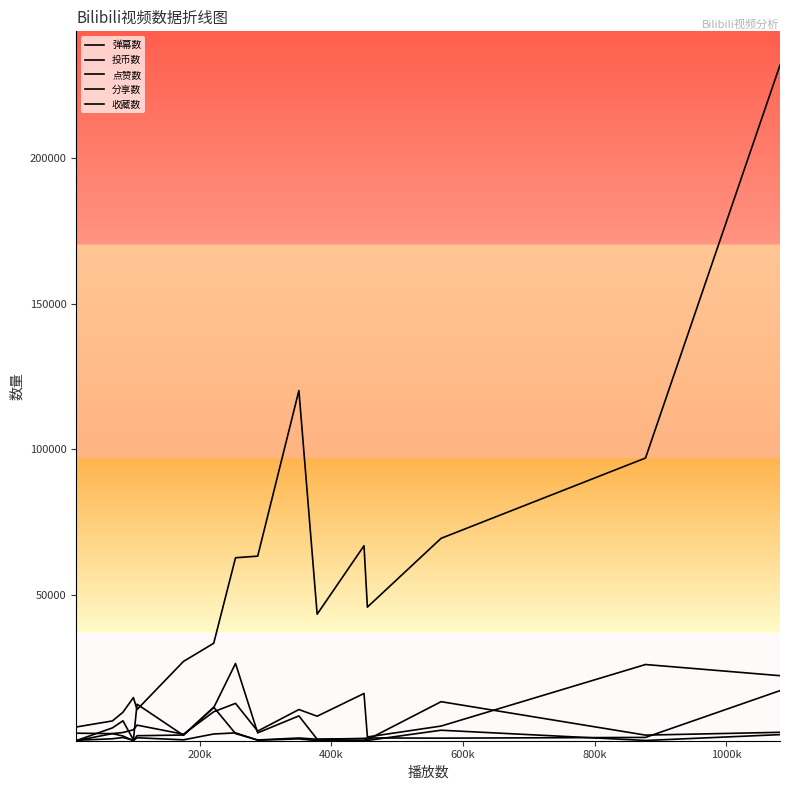

Which series ends up on top after the final intersection of 分享数 and 收藏数?

收藏数